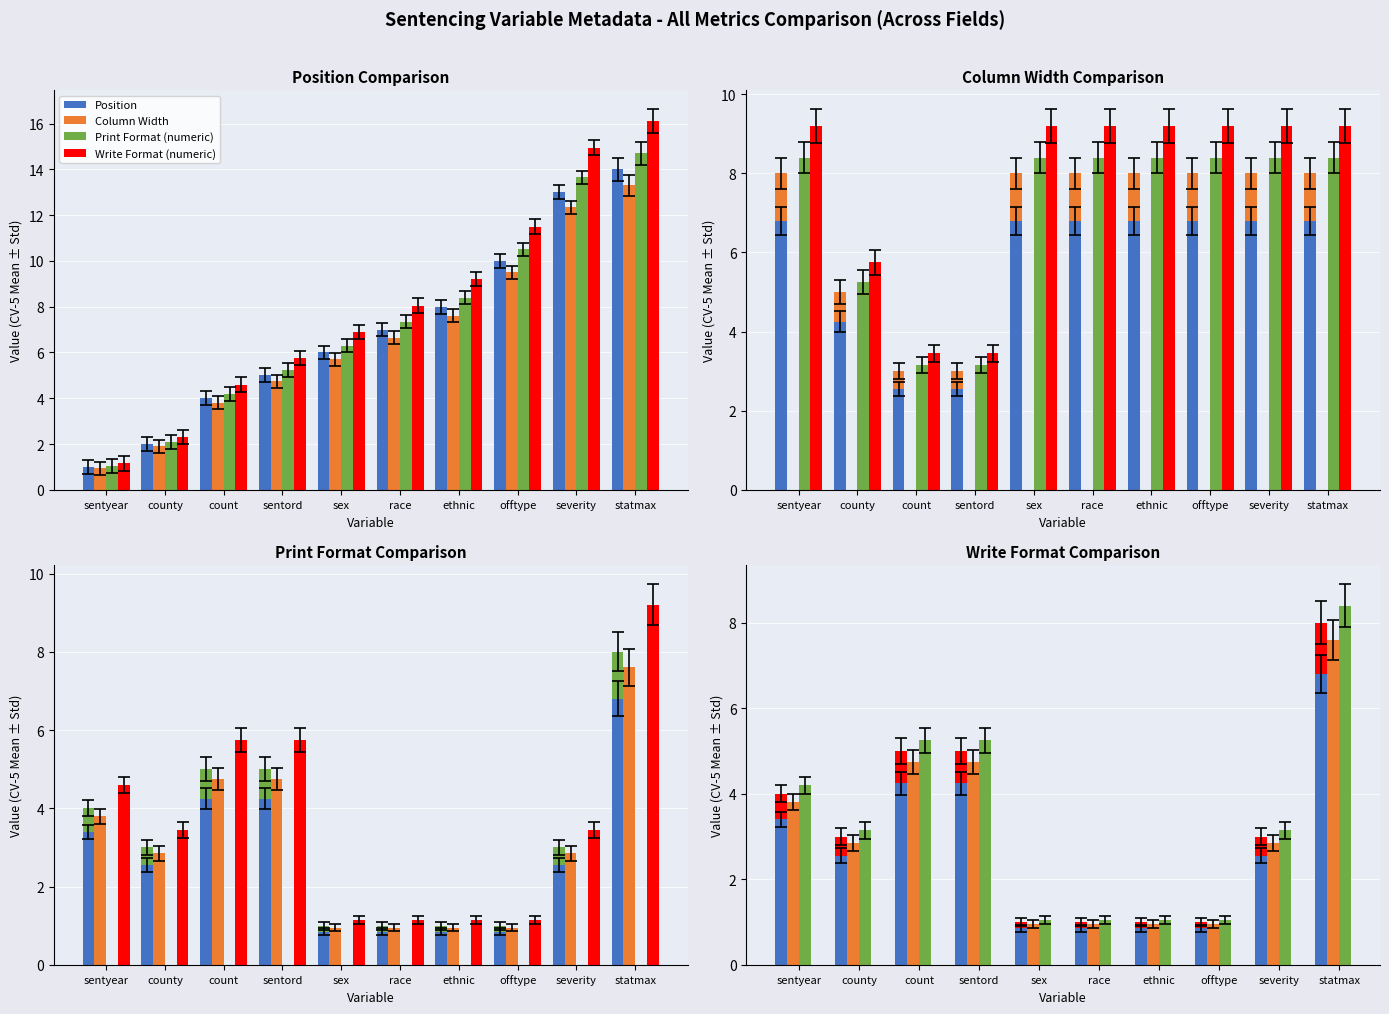

What is the sum of the Column Width values at count and race?

5.7